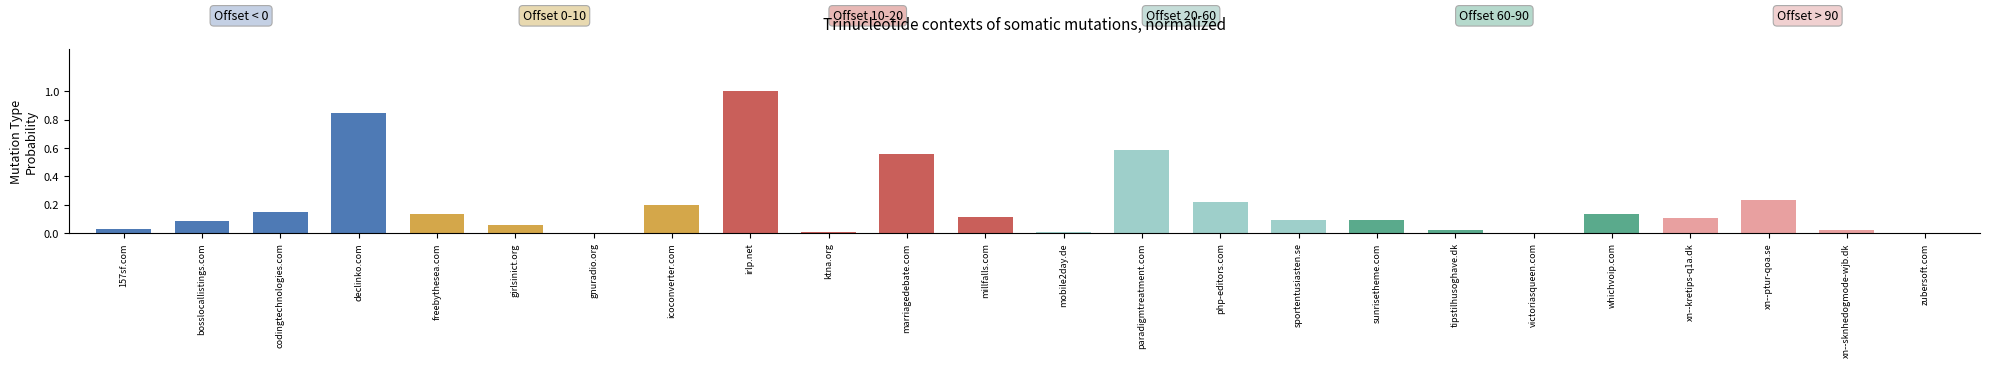

The chart shows a value of 0.1 at xn--kretips-q1a.dk. True or false?

True